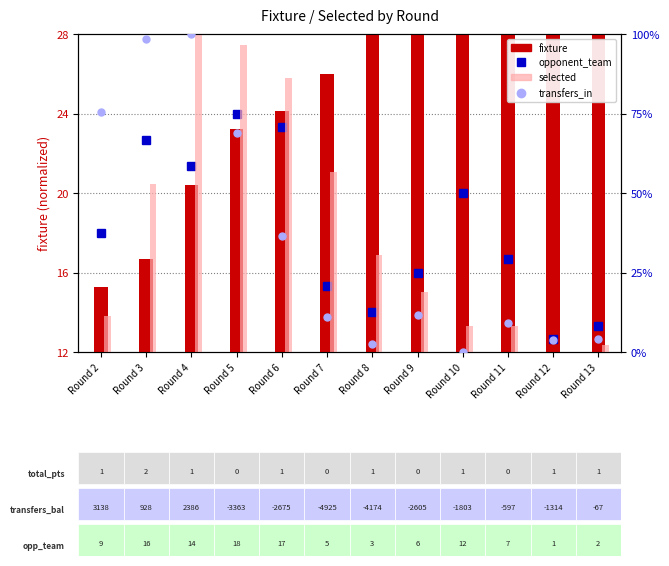

Are the bars grouped side by side (vs. stacked)?

Yes